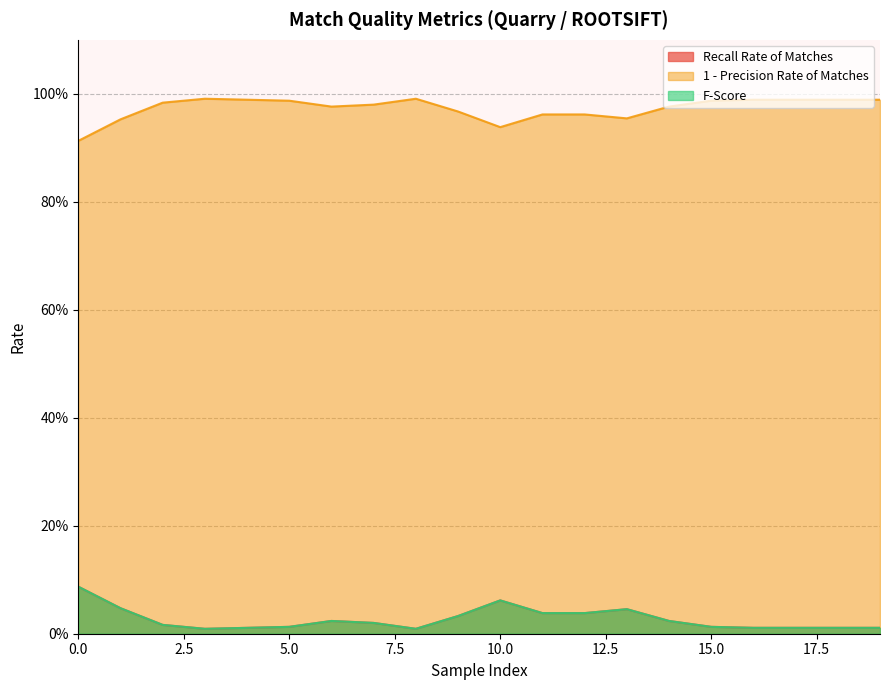

Rank the series at 19 from lowest to highest value.

Recall Rate of Matches, 1 - Precision Rate of Matches, F-Score